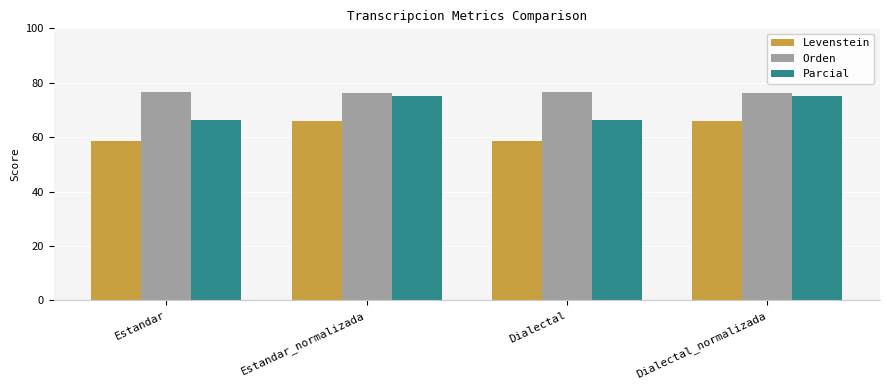

How many data points does each series have?

4